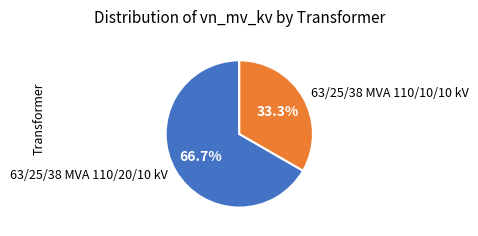

Is it true that 63/25/38 MVA 110/10/10 kV is 33% of the pie?

True